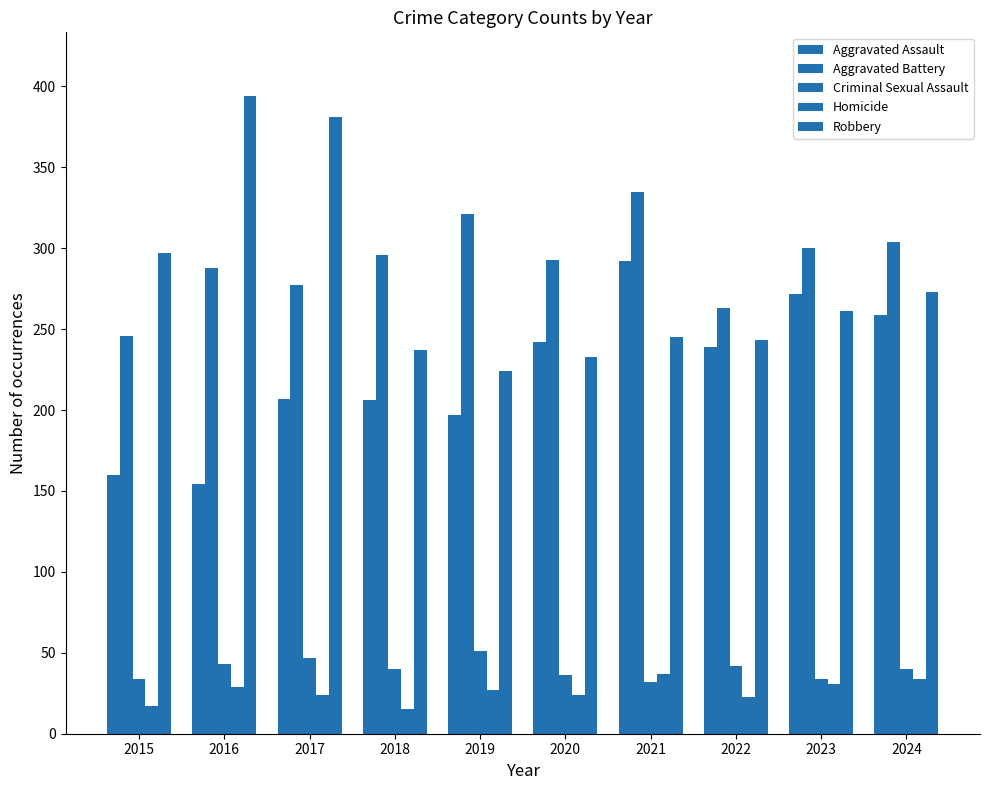

What is the total value across all series at 2018?

794